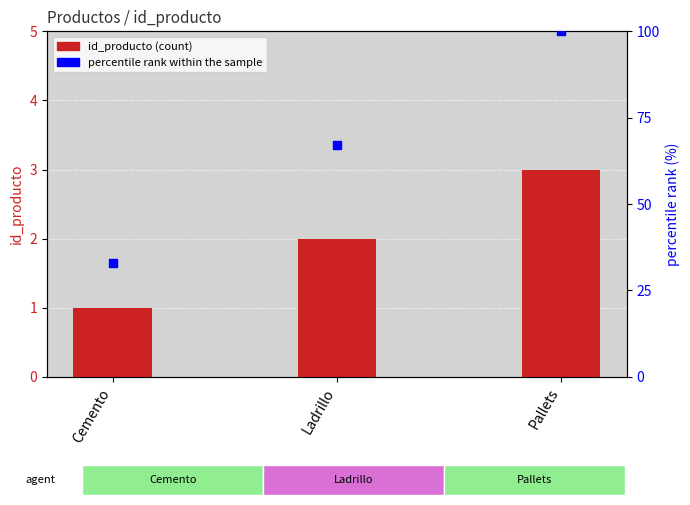

Which series contains the lowest Y value?

id_producto